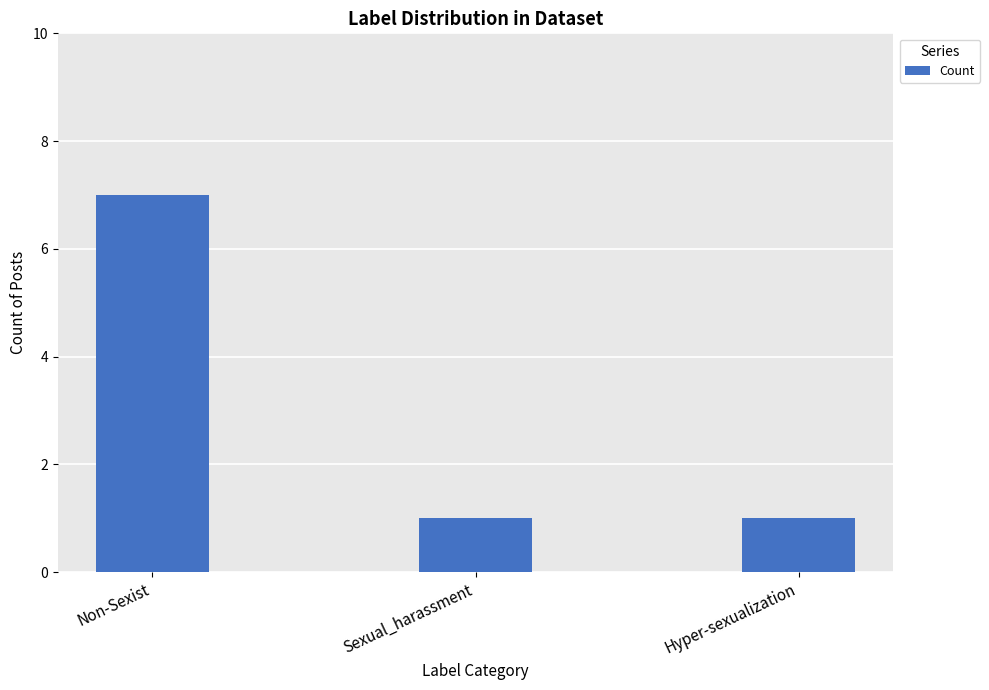

Which label corresponds to the largest value in the chart?

Non-Sexist